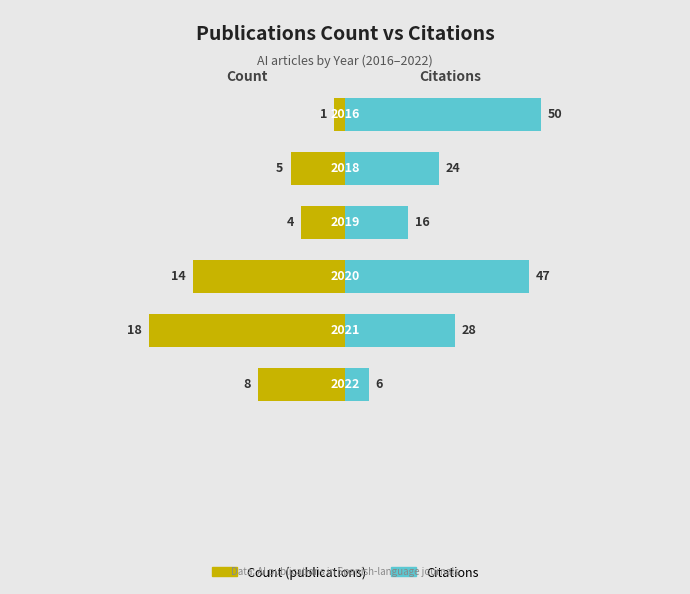

Rank the categories by Count value from lowest to highest.

2016, 2019, 2018, 2022, 2020, 2021